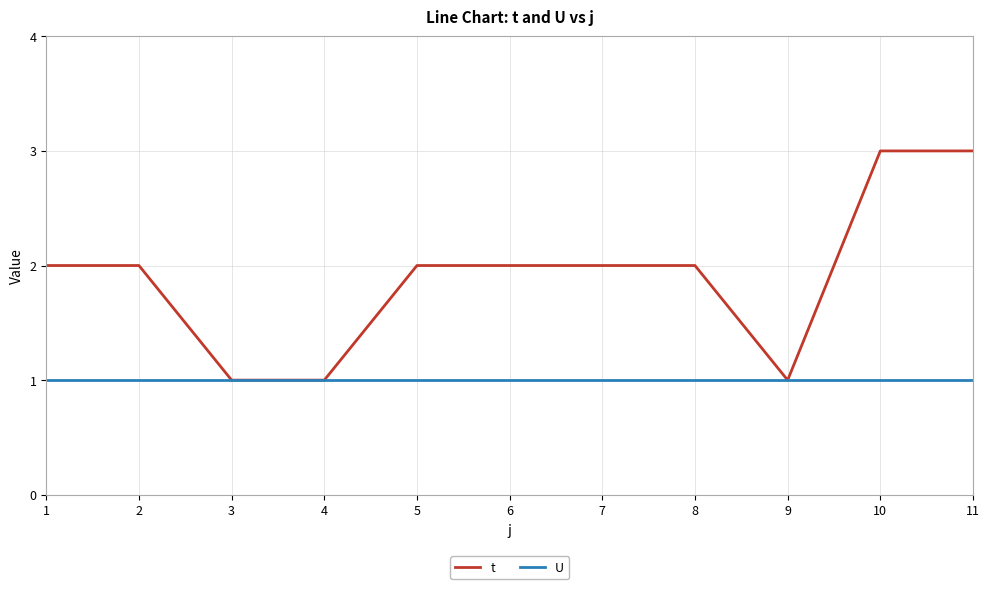

What is the spread (max minus min) of values at 5?

1